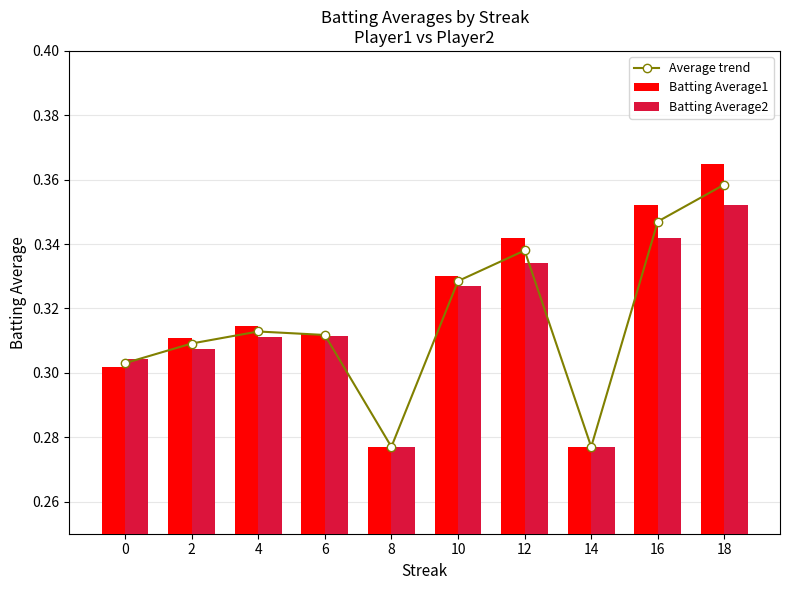

What is the sum of all Average trend values?

3.2